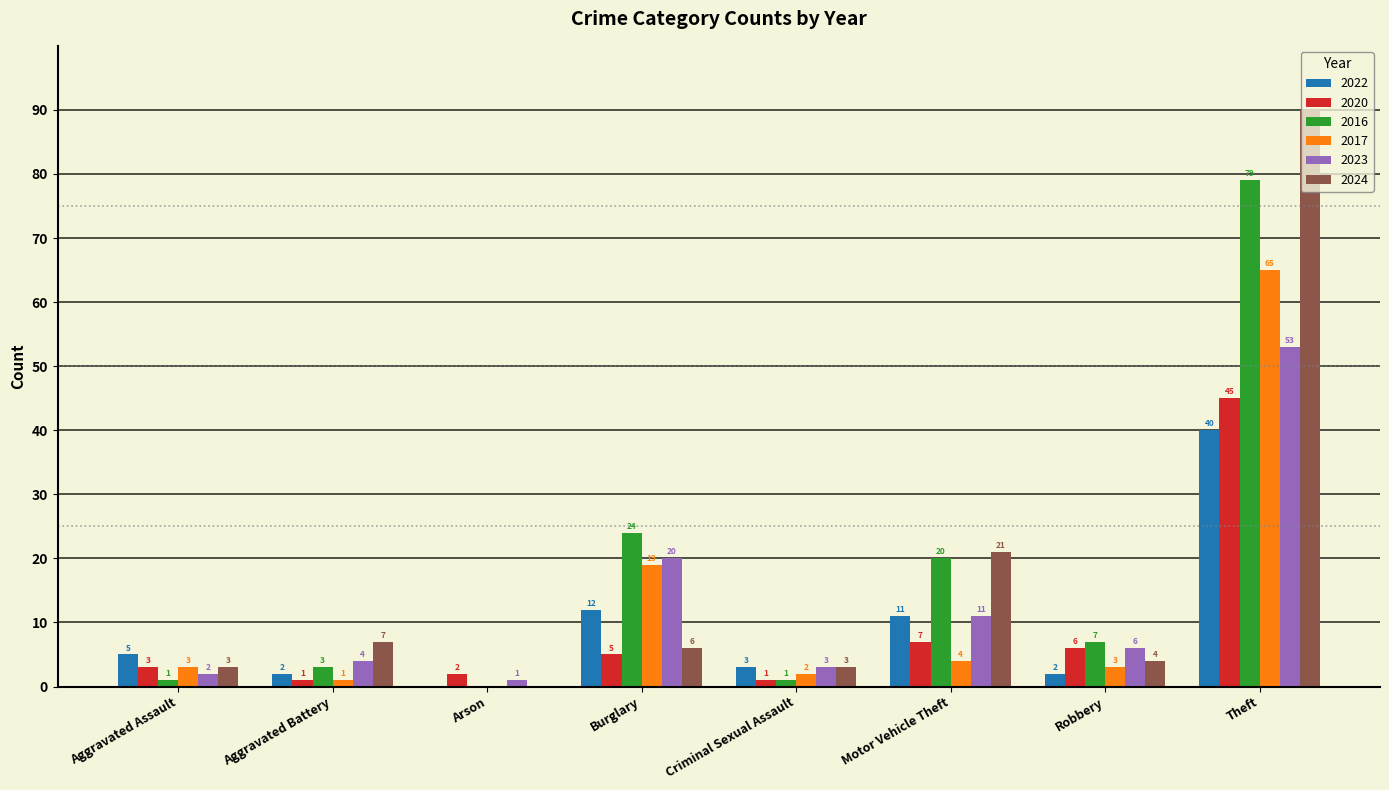

The value of 2017 at Motor Vehicle Theft is 7. True or false?

False